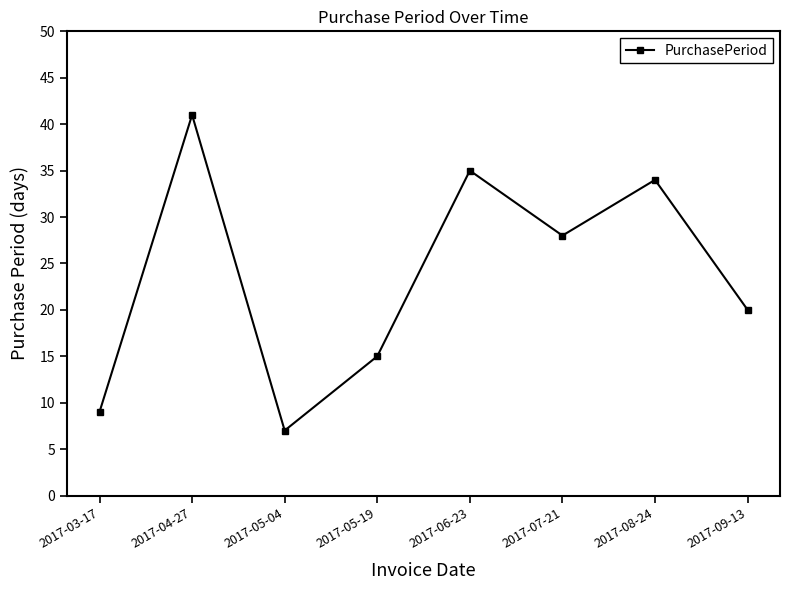

How many lines are shown in the chart?

1